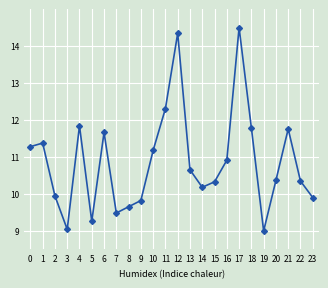

How many values exceed 10?

16